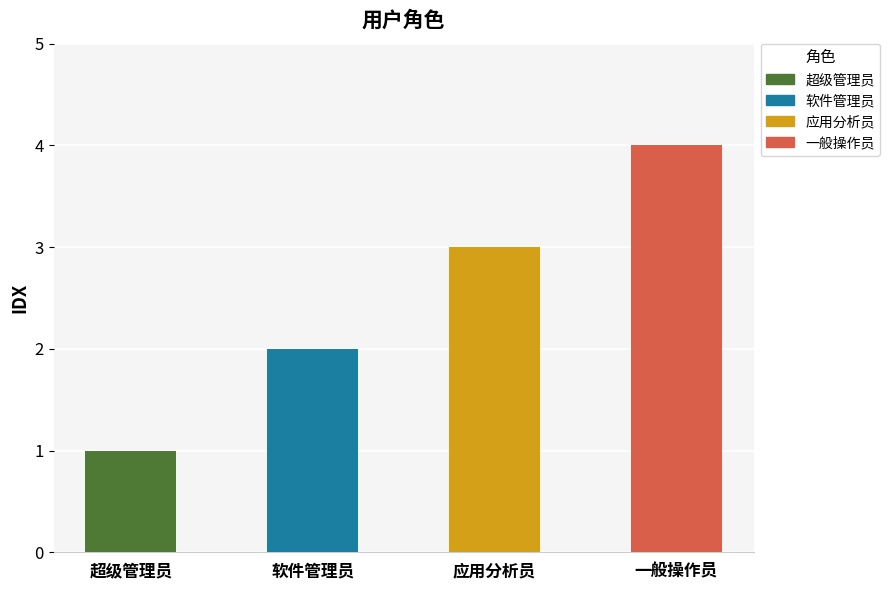

Rank the categories by value from lowest to highest.

超级管理员, 软件管理员, 应用分析员, 一般操作员